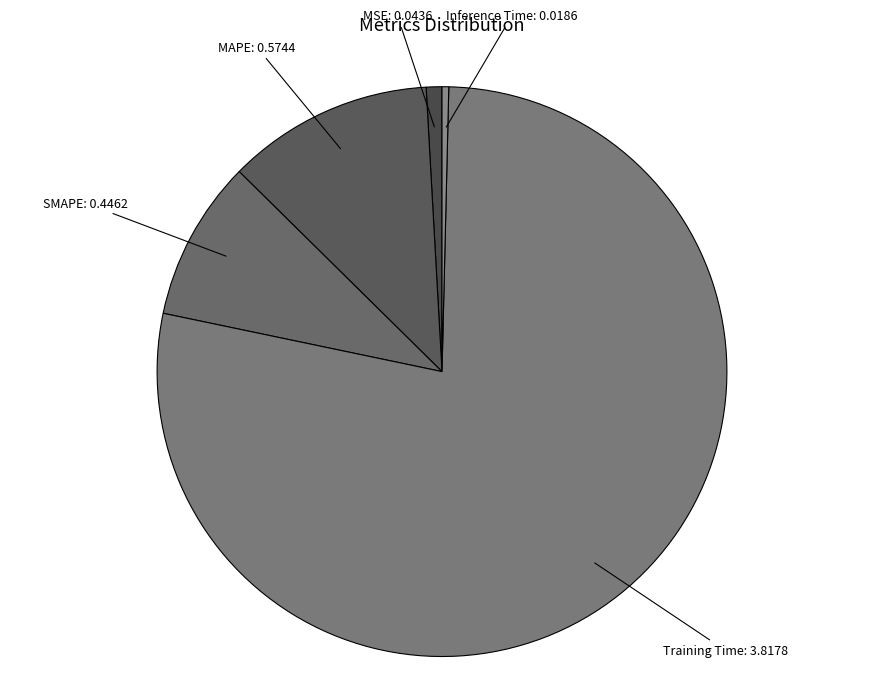

Which category accounts for the majority?

Training Time